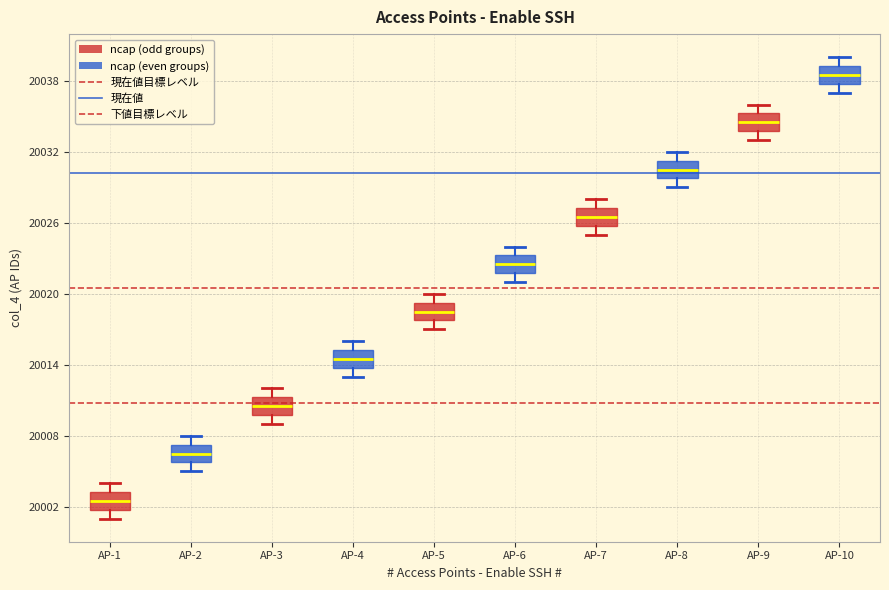

Reading left to right, transcribe this box plot: for each box, give where its median line is, the range the box spans, and where its two whiskers end, as read against the y-axis. The values are not printed on the chart, so give them approximately, as read against the axis.

AP-1: median 20003 (inside the box), box 20002 to 20003, whiskers 20001 to 20004
AP-2: median 20007 (inside the box), box 20006 to 20007, whiskers 20005 to 20008
AP-3: median 20011 (inside the box), box 20010 to 20011, whiskers 20009 to 20012
AP-4: median 20015 (inside the box), box 20014 to 20015, whiskers 20013 to 20016
AP-5: median 20019 (inside the box), box 20018 to 20019, whiskers 20017 to 20020
AP-6: median 20023 (inside the box), box 20022 to 20023, whiskers 20021 to 20024
AP-7: median 20027 (inside the box), box 20026 to 20027, whiskers 20025 to 20028
AP-8: median 20031 (inside the box), box 20030 to 20031, whiskers 20029 to 20032
AP-9: median 20035 (inside the box), box 20034 to 20035, whiskers 20033 to 20036
AP-10: median 20039 (inside the box), box 20038 to 20039, whiskers 20037 to 20040